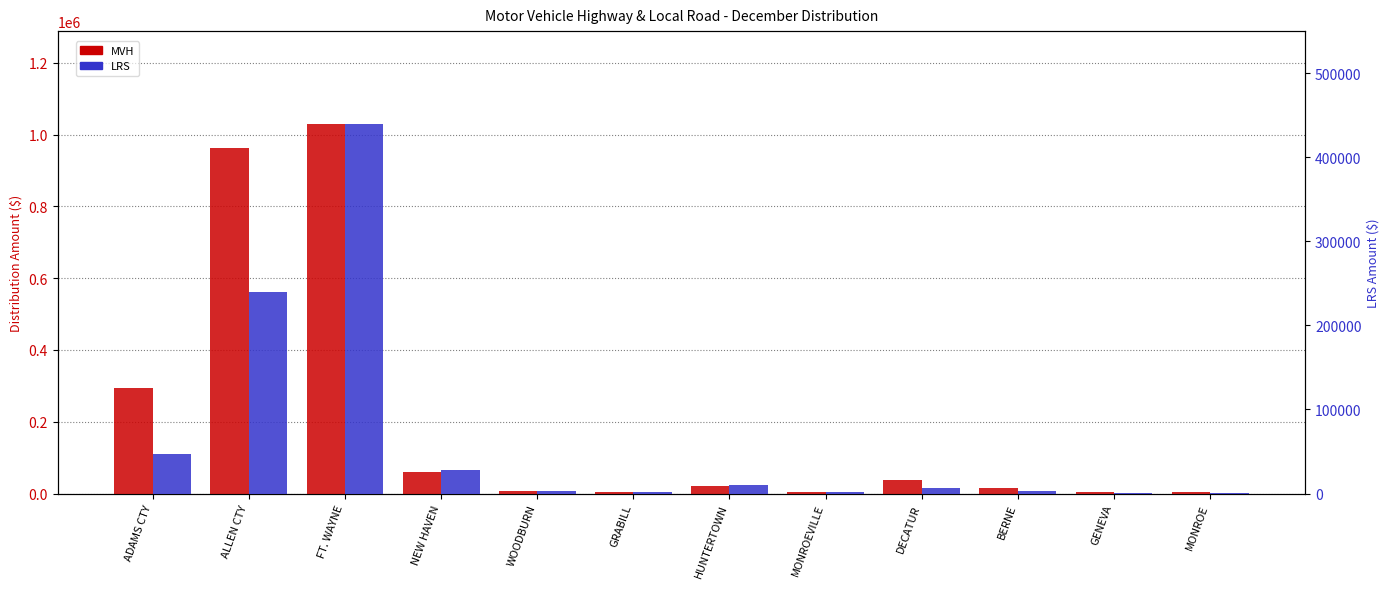

Rank the categories by MVH value from highest to lowest.

FT. WAYNE, ALLEN CTY, ADAMS CTY, NEW HAVEN, DECATUR, HUNTERTOWN, BERNE, WOODBURN, GENEVA, MONROEVILLE, GRABILL, MONROE